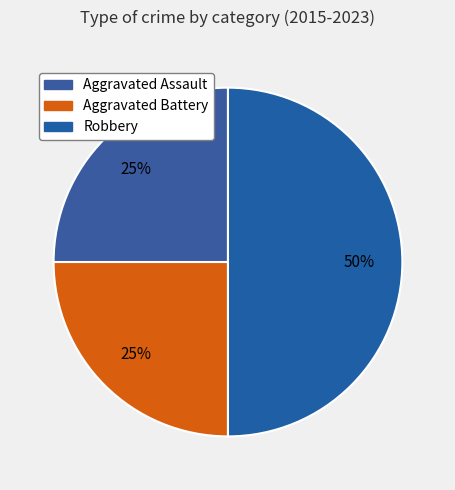

True or false: Robbery accounts for 63% of the total.

False